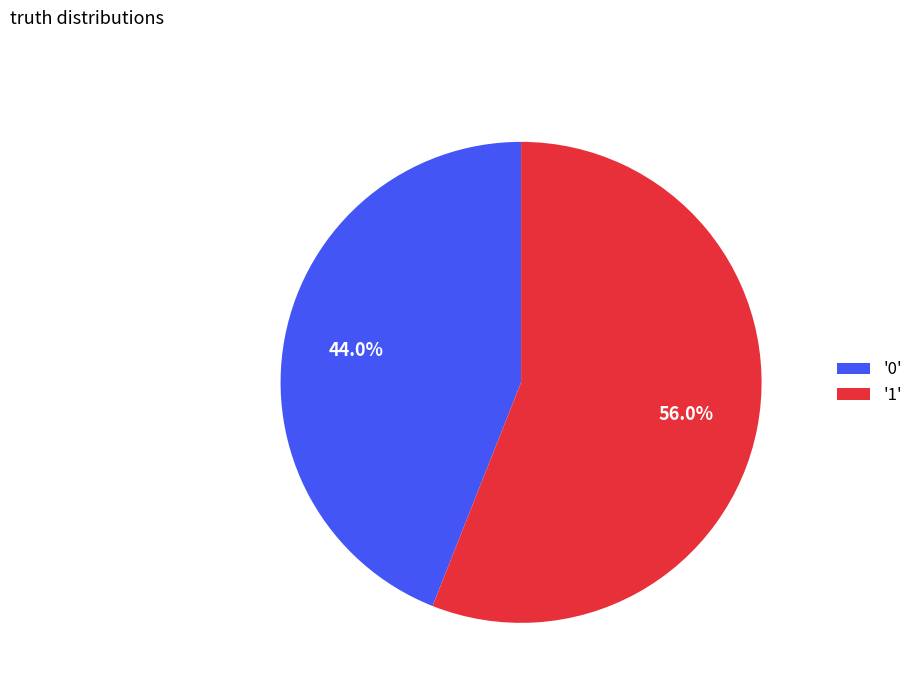

Which category has the biggest portion of the pie?

'1'